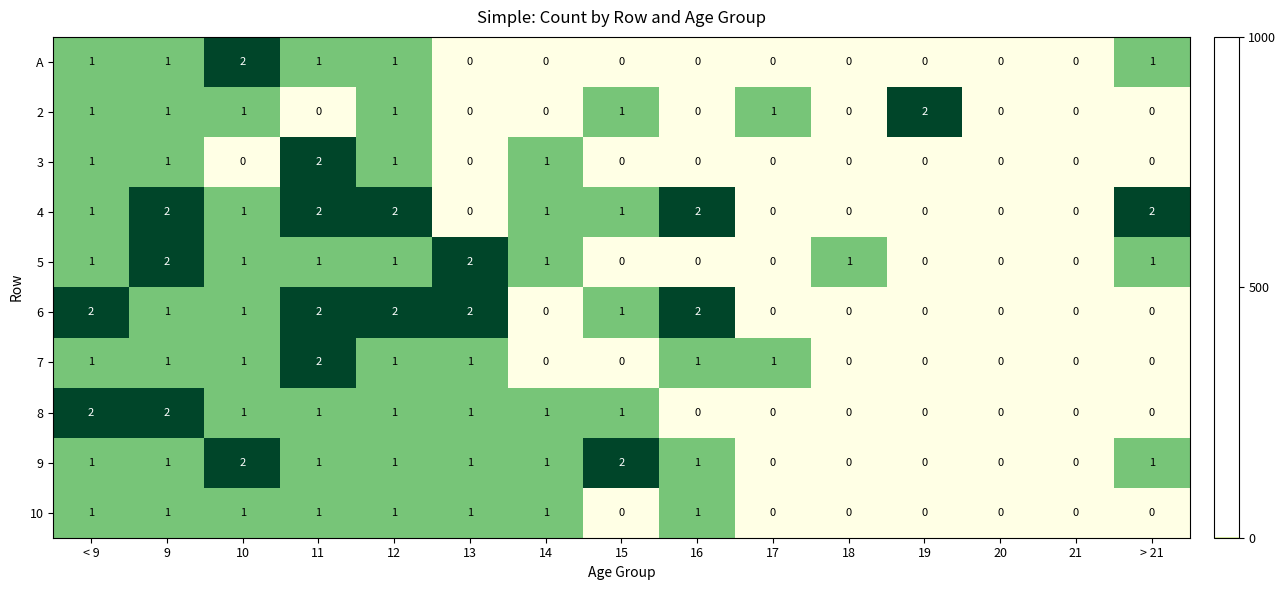

Is it true that 8 equals 0 at 19?

True